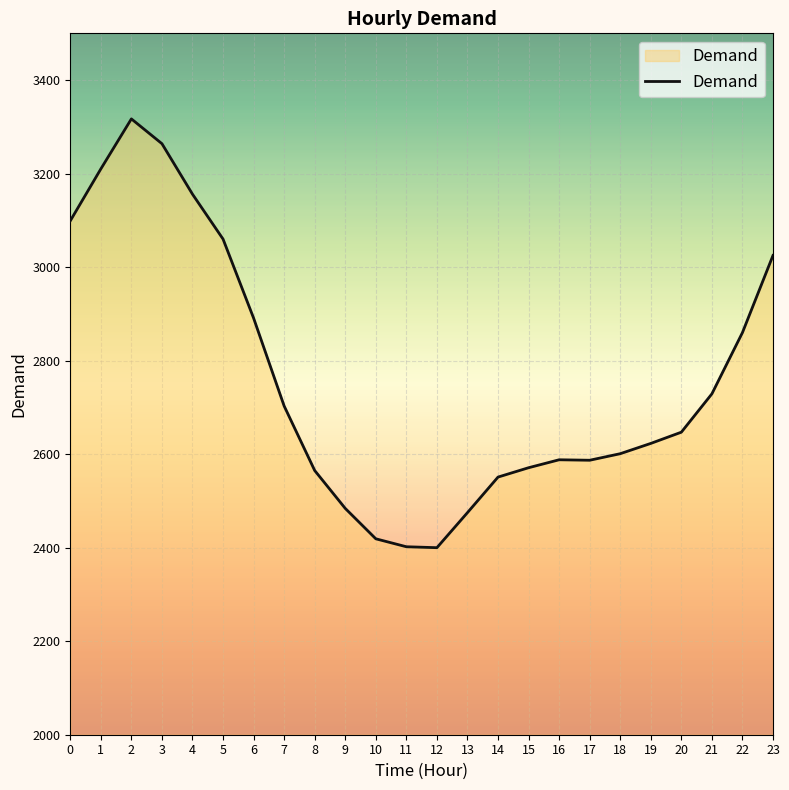

What is the difference between the second highest and second lowest values?

862